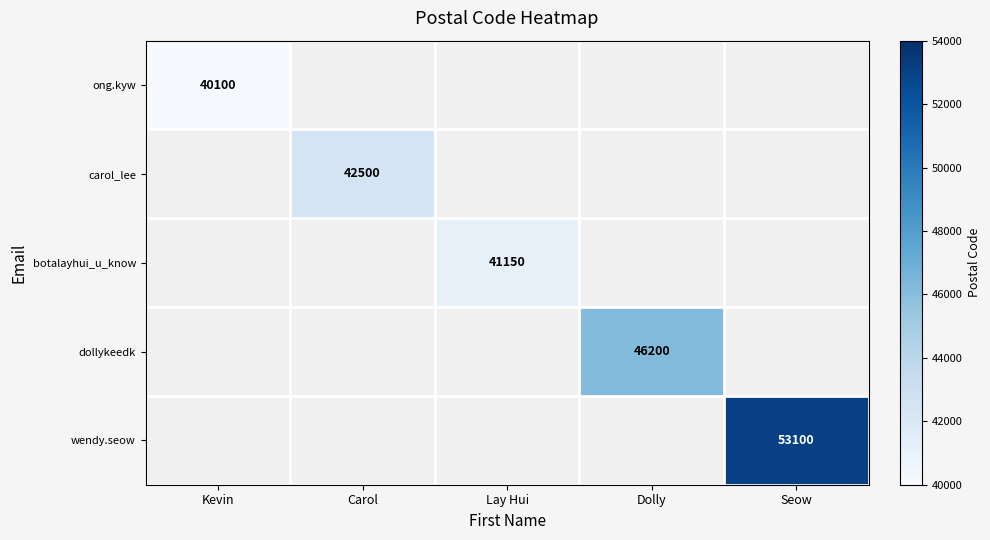

How many categories are shown in the chart?

5